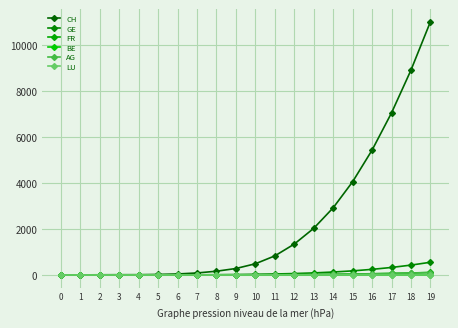

Is this an area chart (filled region under the line)?

No